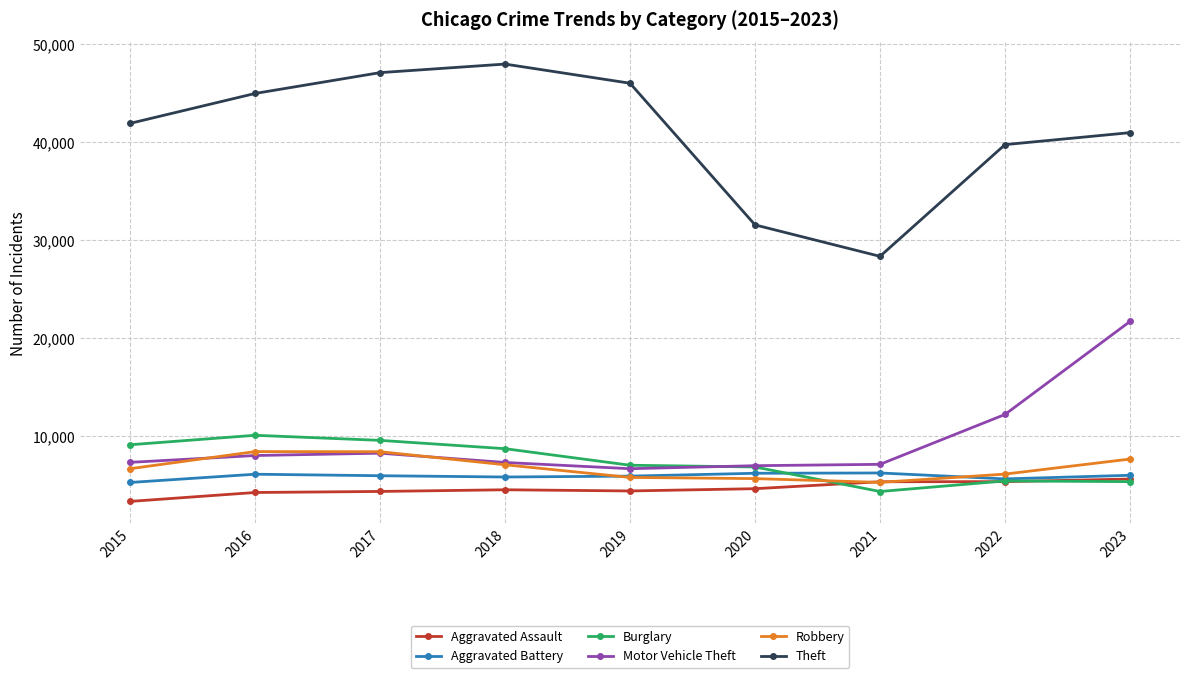

How many interior local peaks does the Theft series have?

1